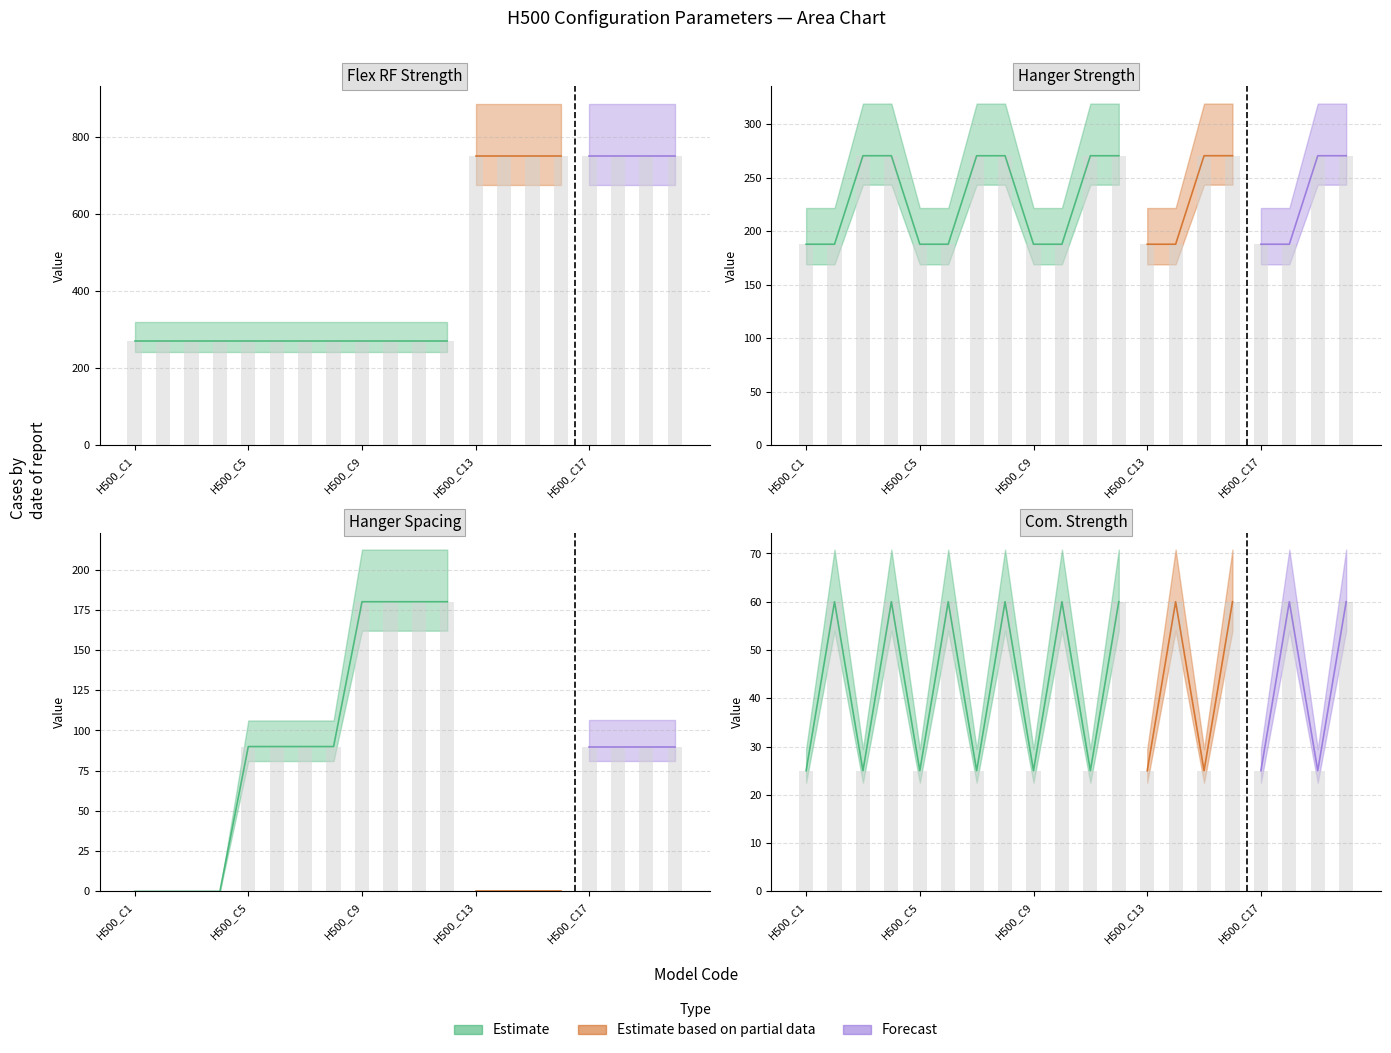

The Flex_RF_Strength series shows 270.5 at H500_C12. True or false?

True